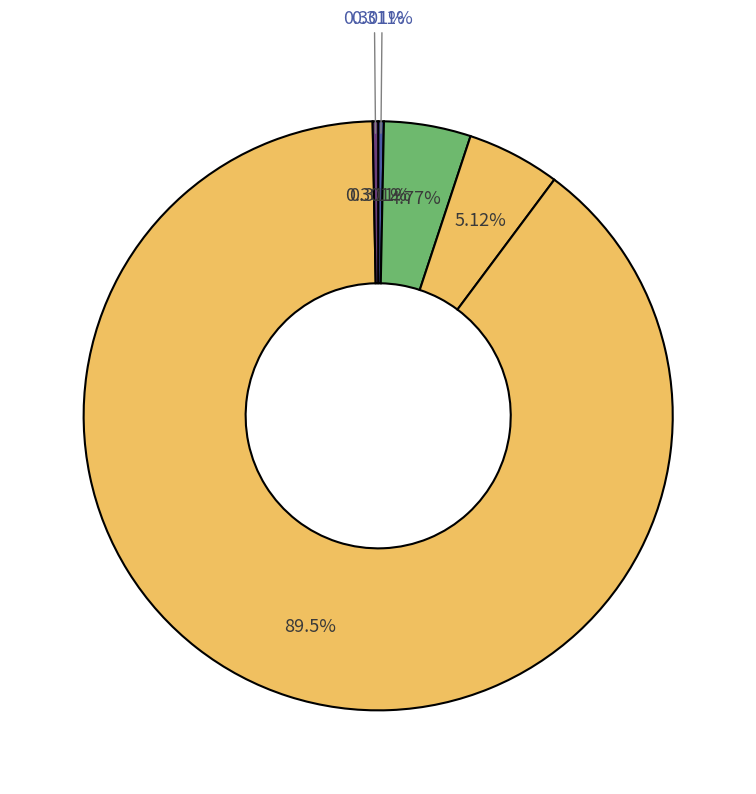

What is the smallest slice in the pie chart?

Inference Time